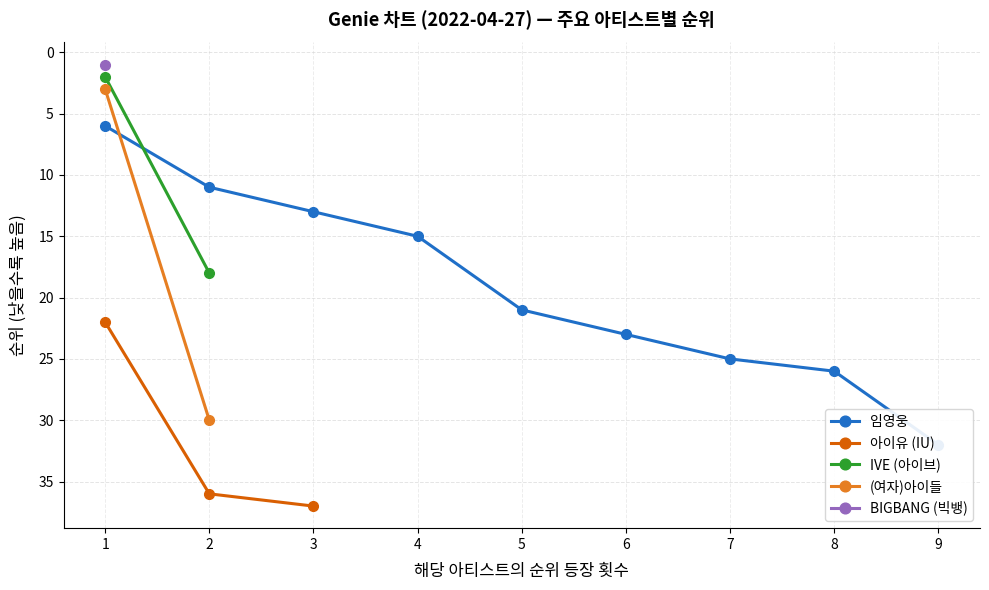

Rank the categories by 아이유 (IU) value from lowest to highest.

1, 2, 3